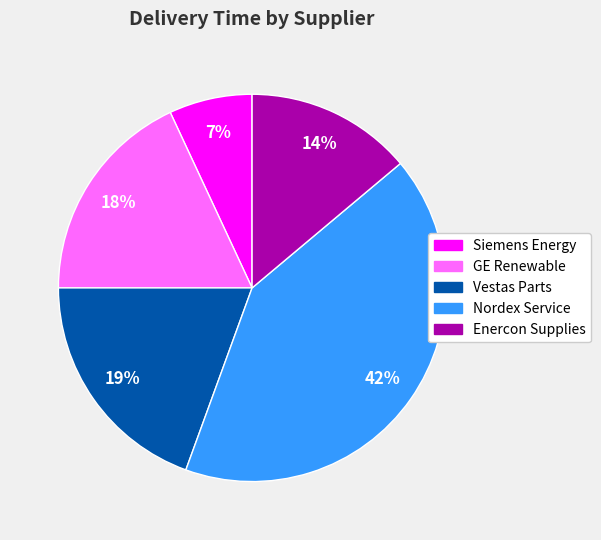

What is the smallest slice in the pie chart?

Siemens Energy